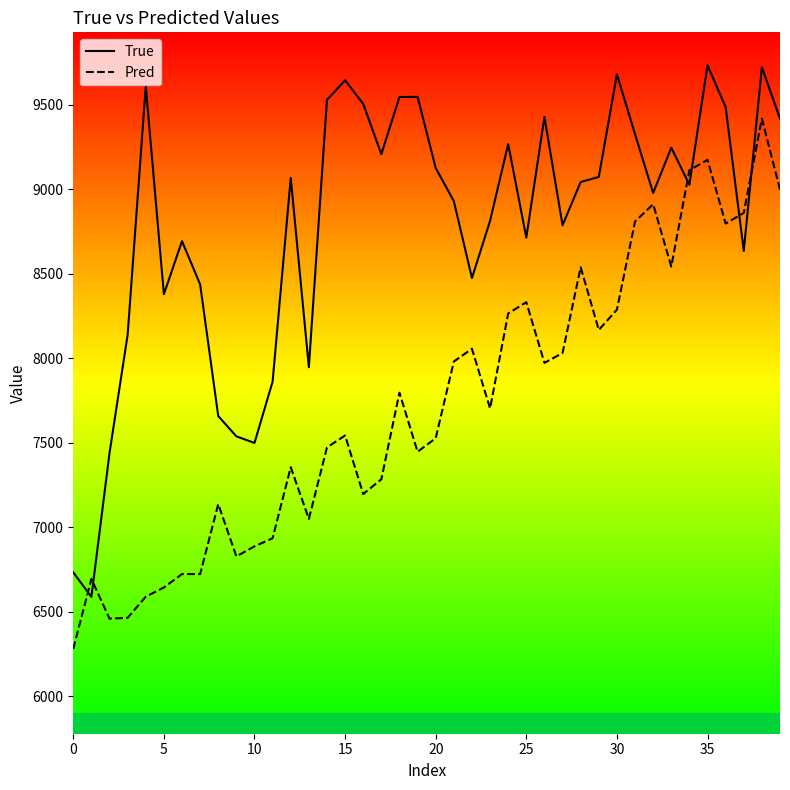

What is the value of the True point at the 23rd from the left?

8474.0